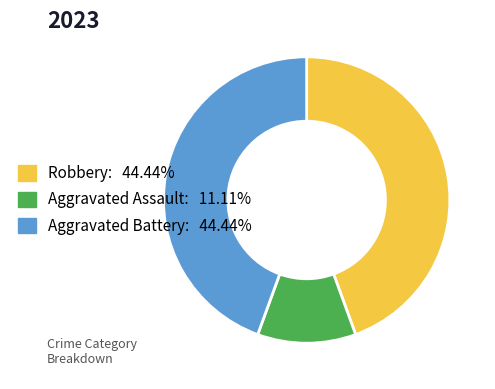

What is the smallest slice in the pie chart?

Aggravated Assault